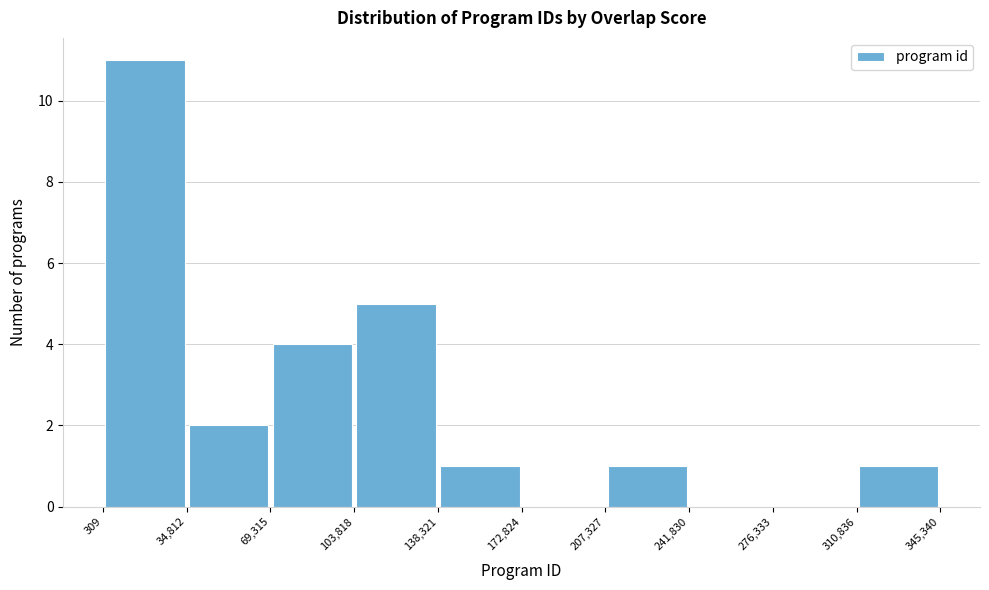

Reading left to right, list every bar in this chart as the range it spans on the x-axis followed by its height. The values are not printed on the chart, so give them approximately, as read against the axis.

309 to 34,812: 11
34,812 to 69,315: 2
69,315 to 103,818: 4
103,818 to 138,321: 5
138,321 to 172,824: 1
172,824 to 207,327: 0
207,327 to 241,830: 1
241,830 to 276,333: 0
276,333 to 310,836: 0
310,836 to 345,340: 1